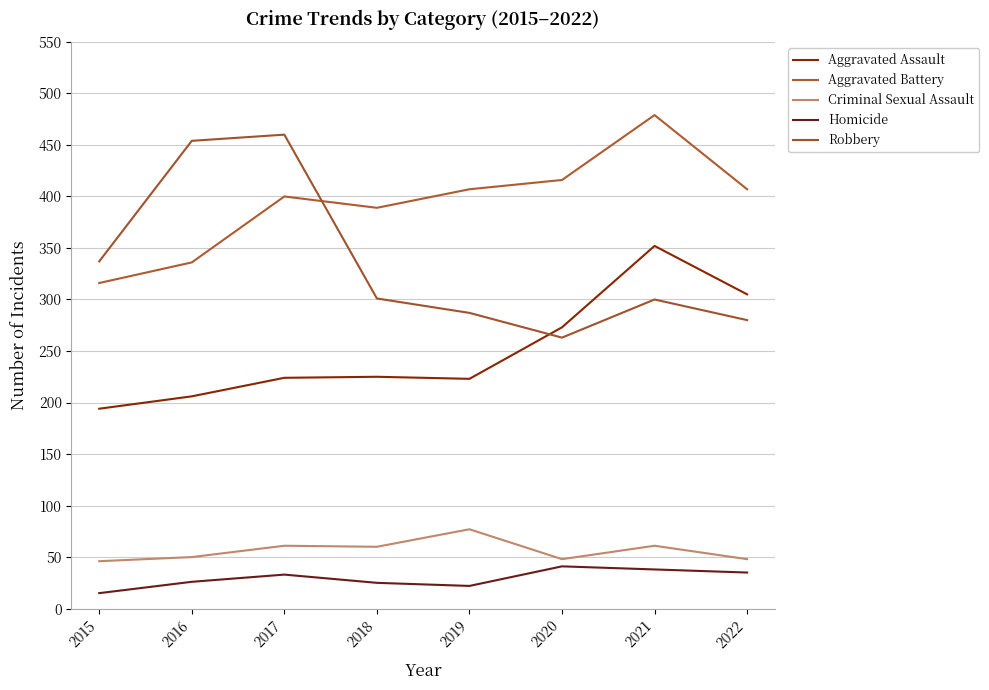

The Aggravated Assault series shows 48 at 2018. True or false?

False